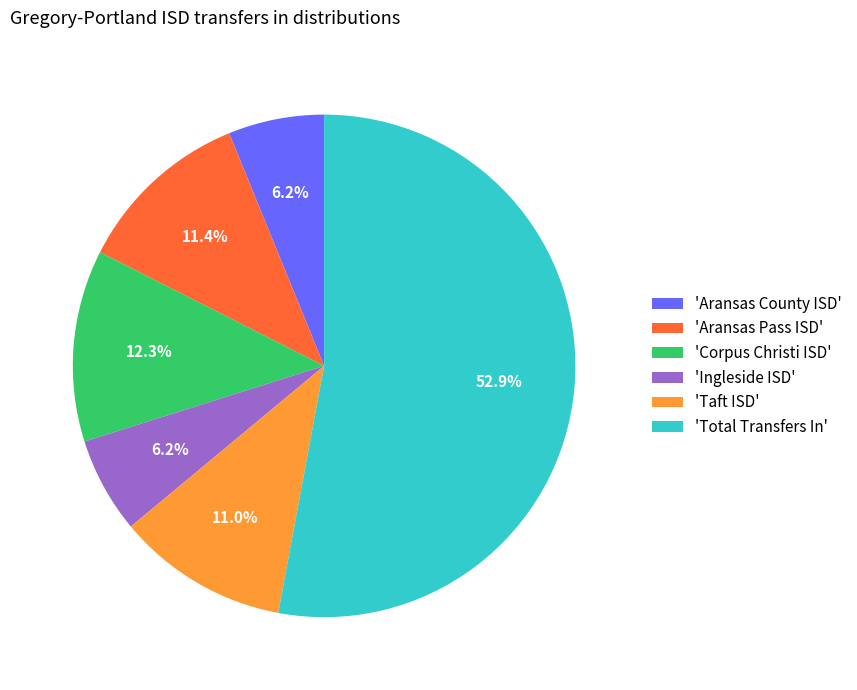

Does any single category account for the majority?

Yes